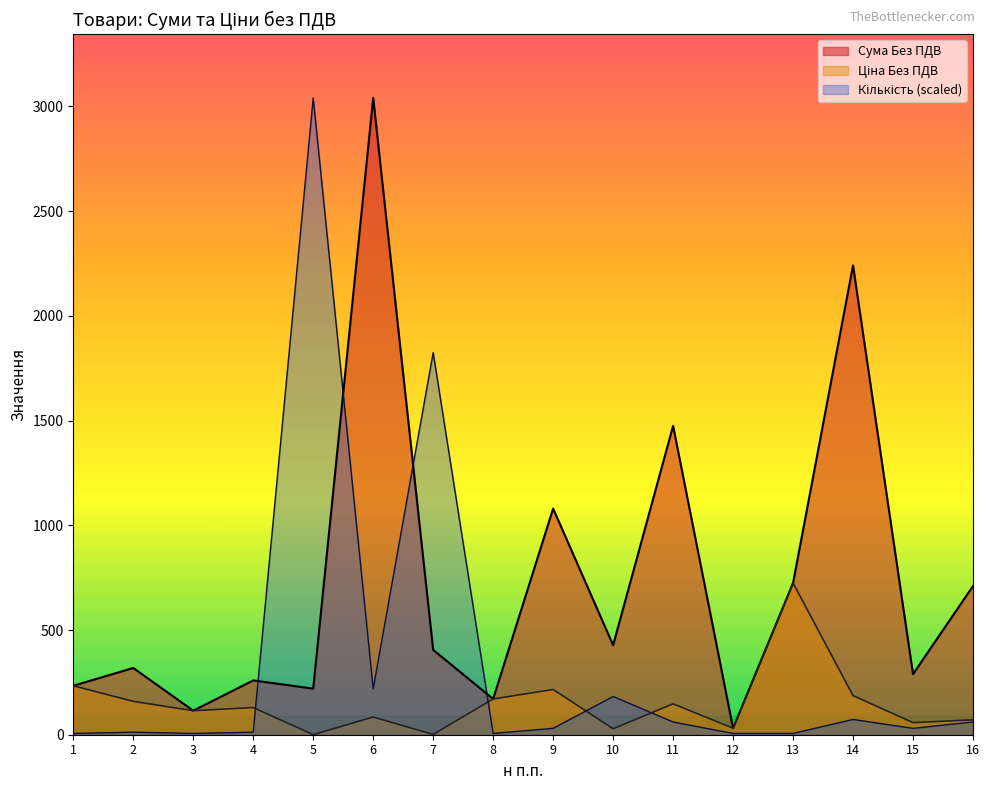

What is the sum of the Кількість values at 9 and 12?

36.5